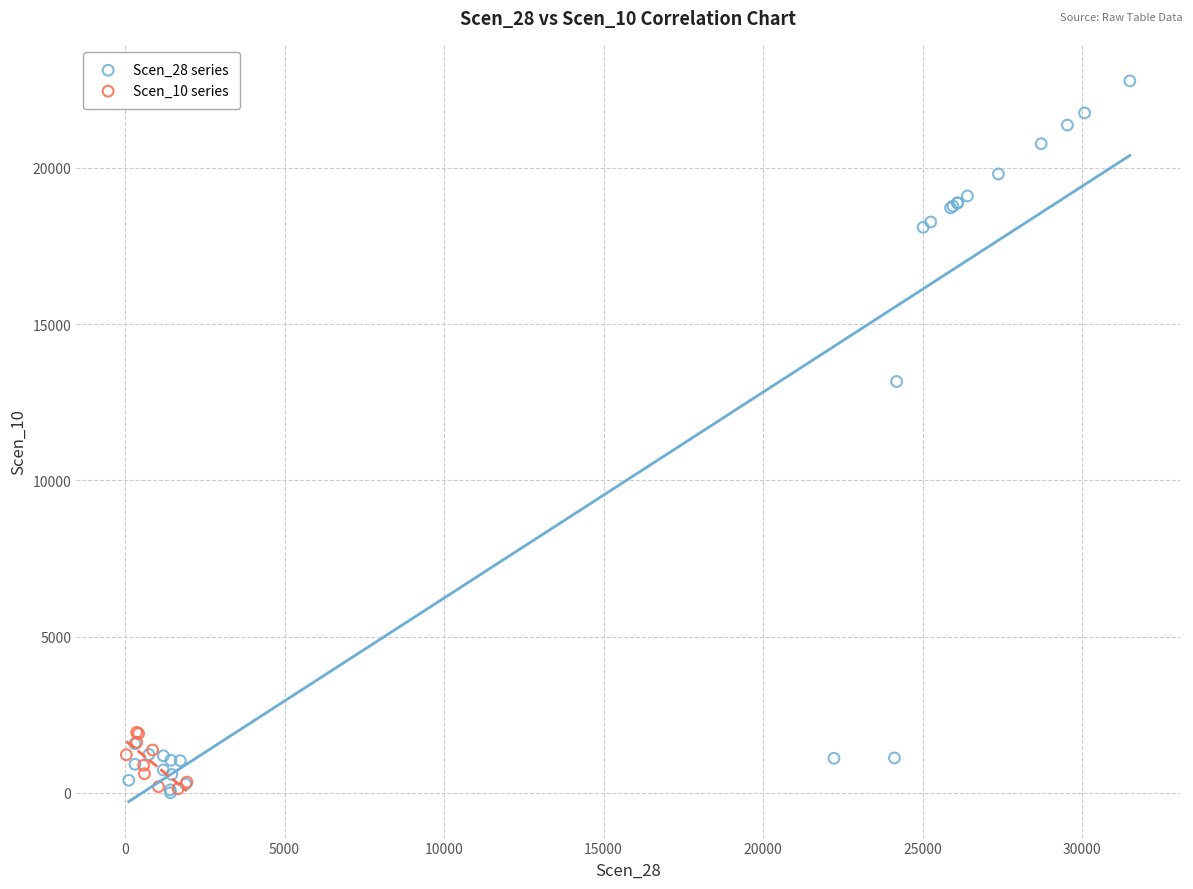

Which series contains the highest Y value?

Scen_28 series